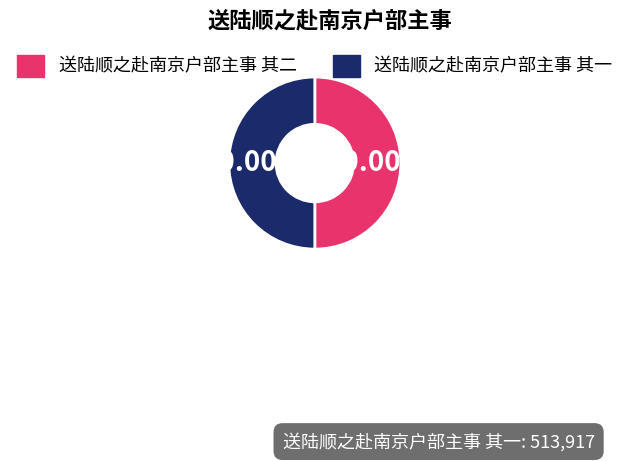

The 送陆顺之赴南京户部主事 其二 slice represents 58% of the pie. True or false?

False